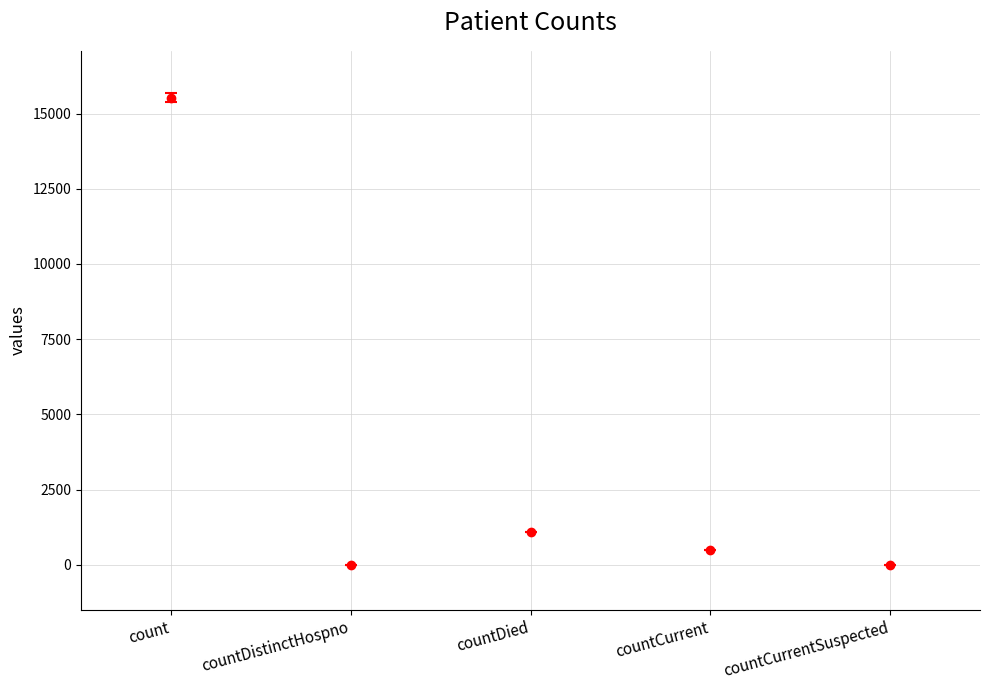

What position from the left is countDistinctHospno?

2